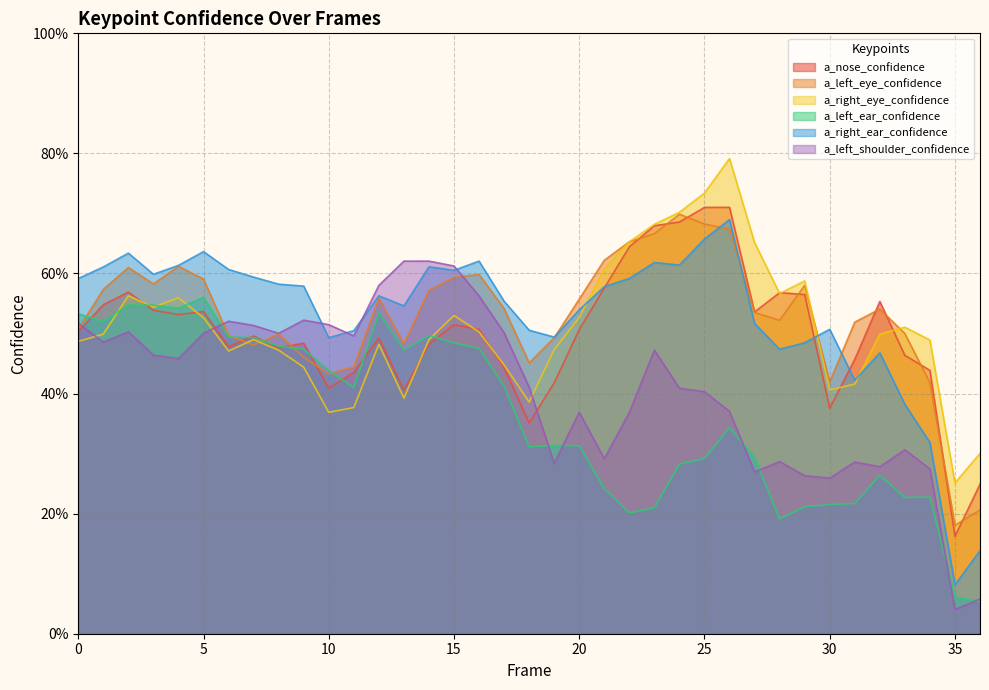

At 4, list the series in order from smallest to largest.

a_left_shoulder_confidence, a_nose_confidence, a_left_ear_confidence, a_right_eye_confidence, a_left_eye_confidence, a_right_ear_confidence